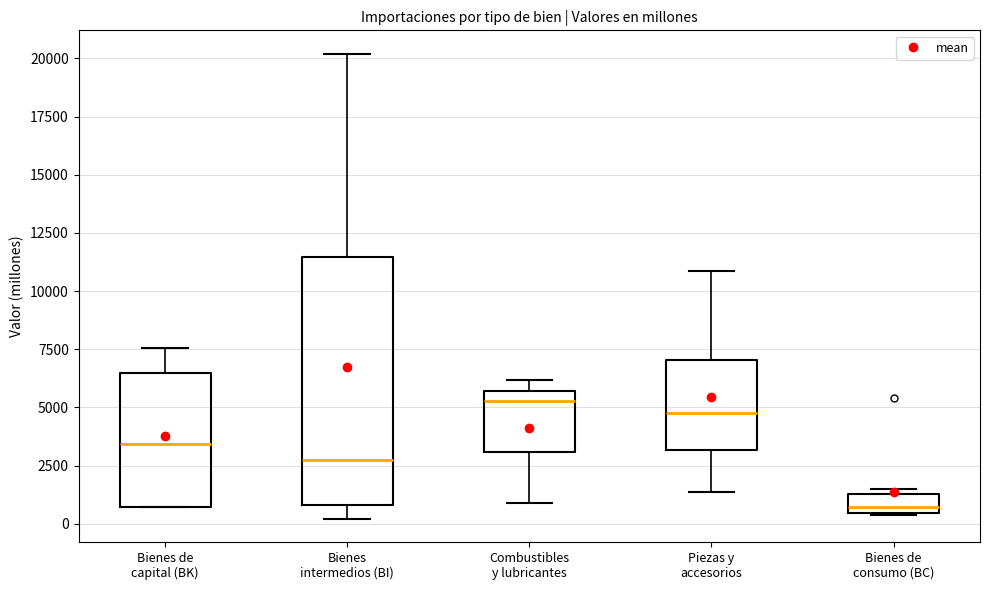

Where is the lower edge of the box for Bienes intermedios (BI) on the y-axis? The values are not printed on the chart, so give them approximately, as read against the axis.

1000